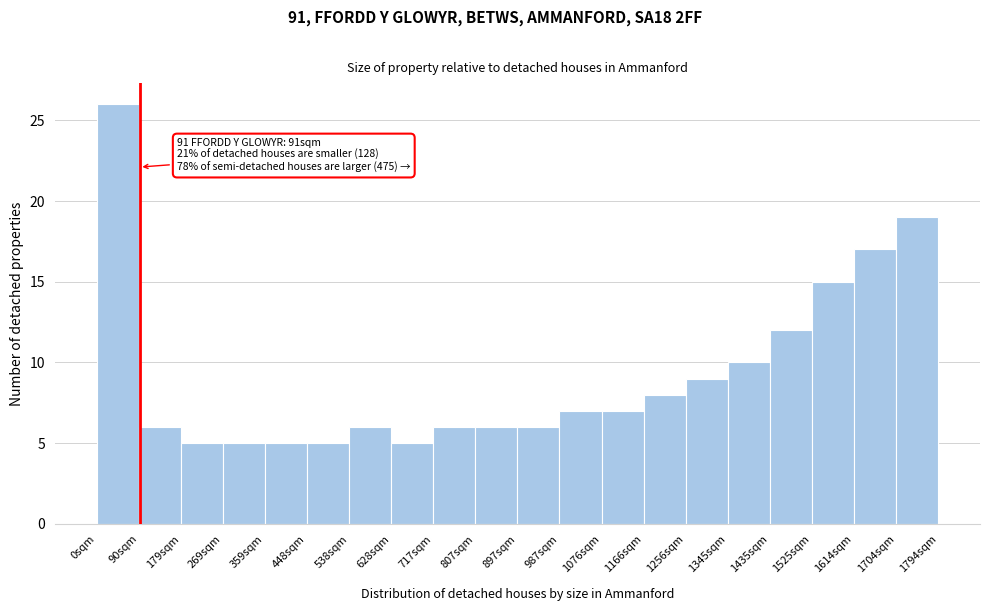

Which range on the x-axis has the tallest bar?

0 to 90